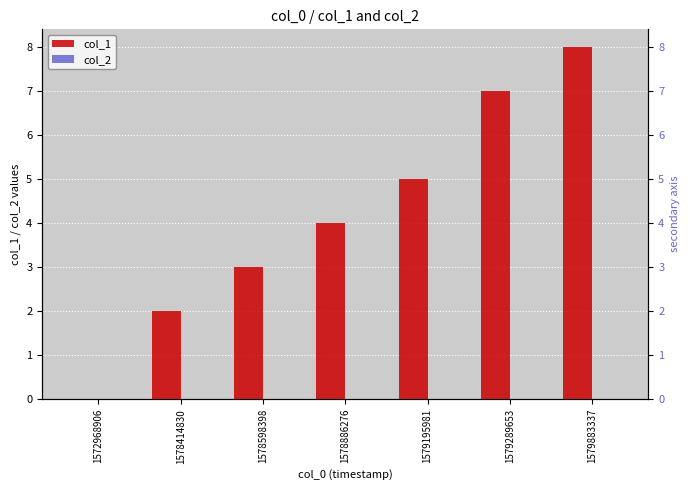

How many col_1 values are between 2 and 7?

5